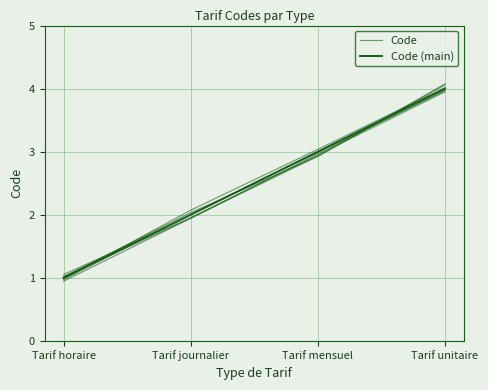

Which series changed the most between Tarif journalier and Tarif unitaire?

Code (main)